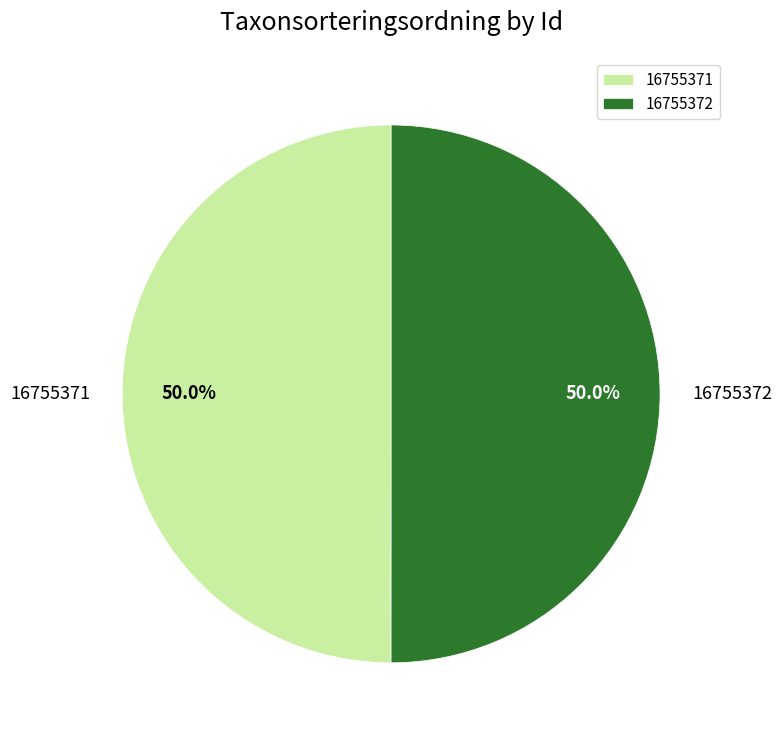

The 16755372 slice represents 50% of the pie. True or false?

True